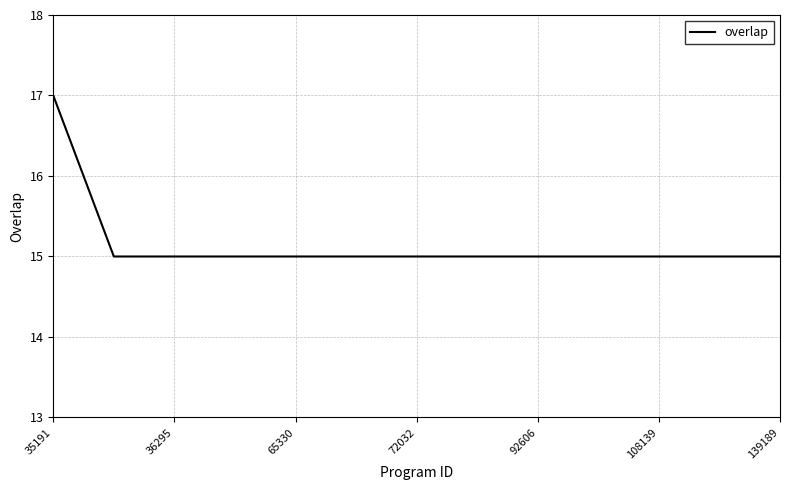

What is the maximum value shown in the chart?

17